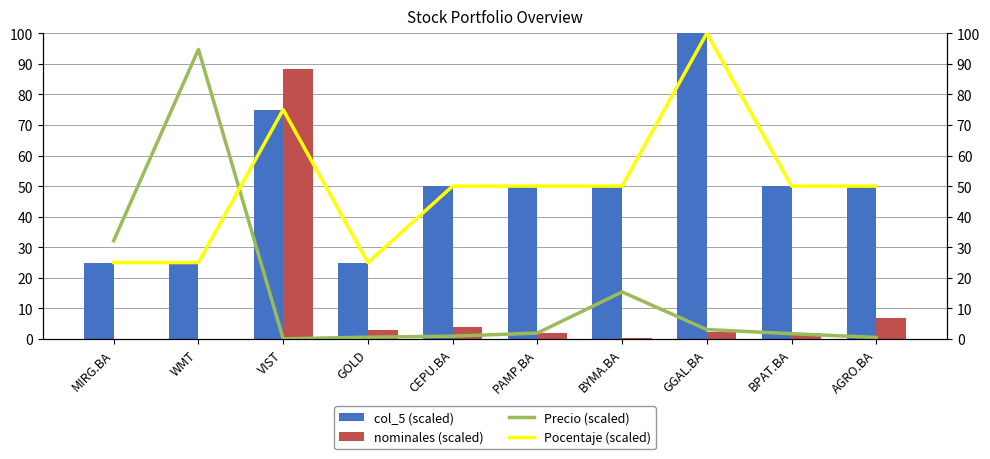

What position from the left is GOLD?

4